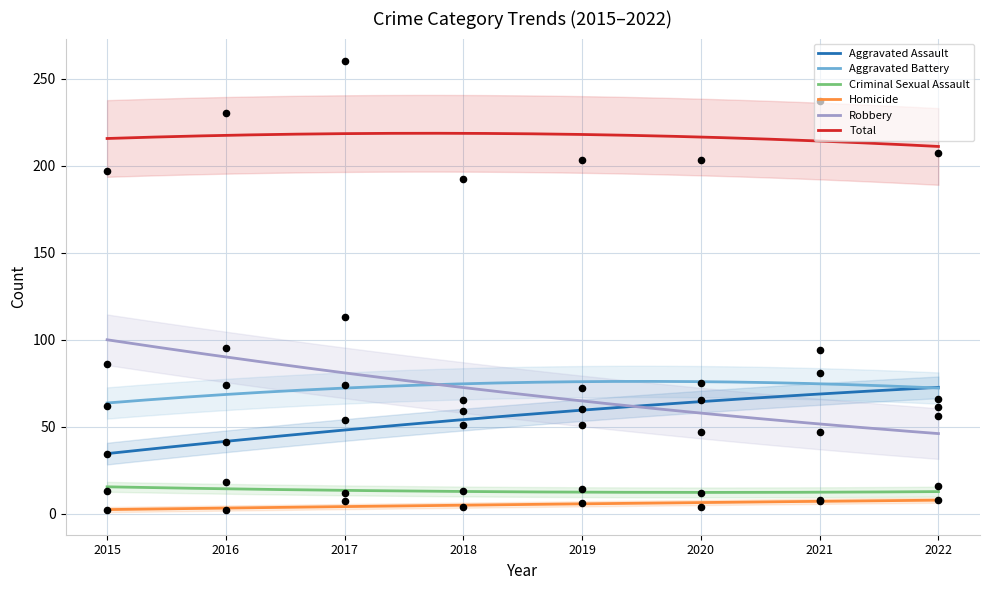

What is the total value across all series at 2019?

406